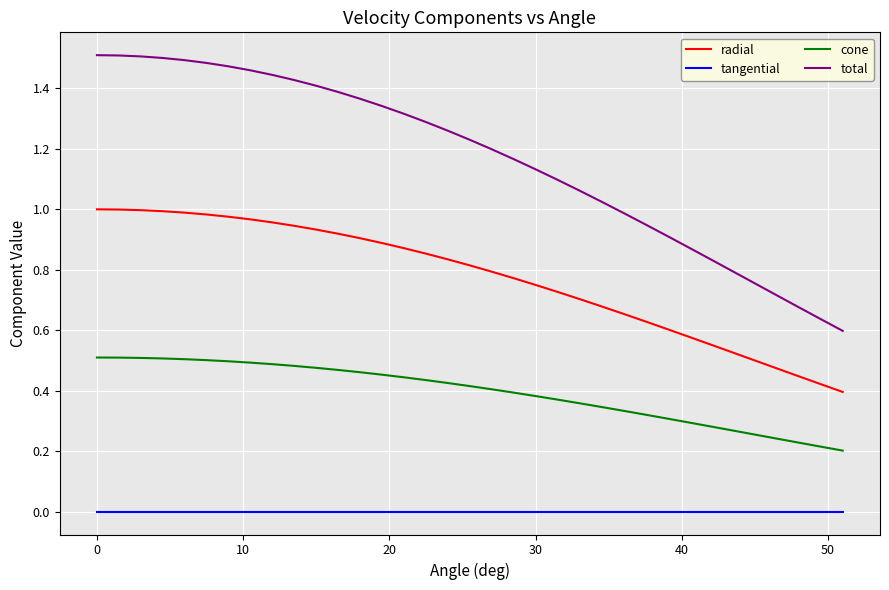

True or false: tangential and total cross at least once.

False